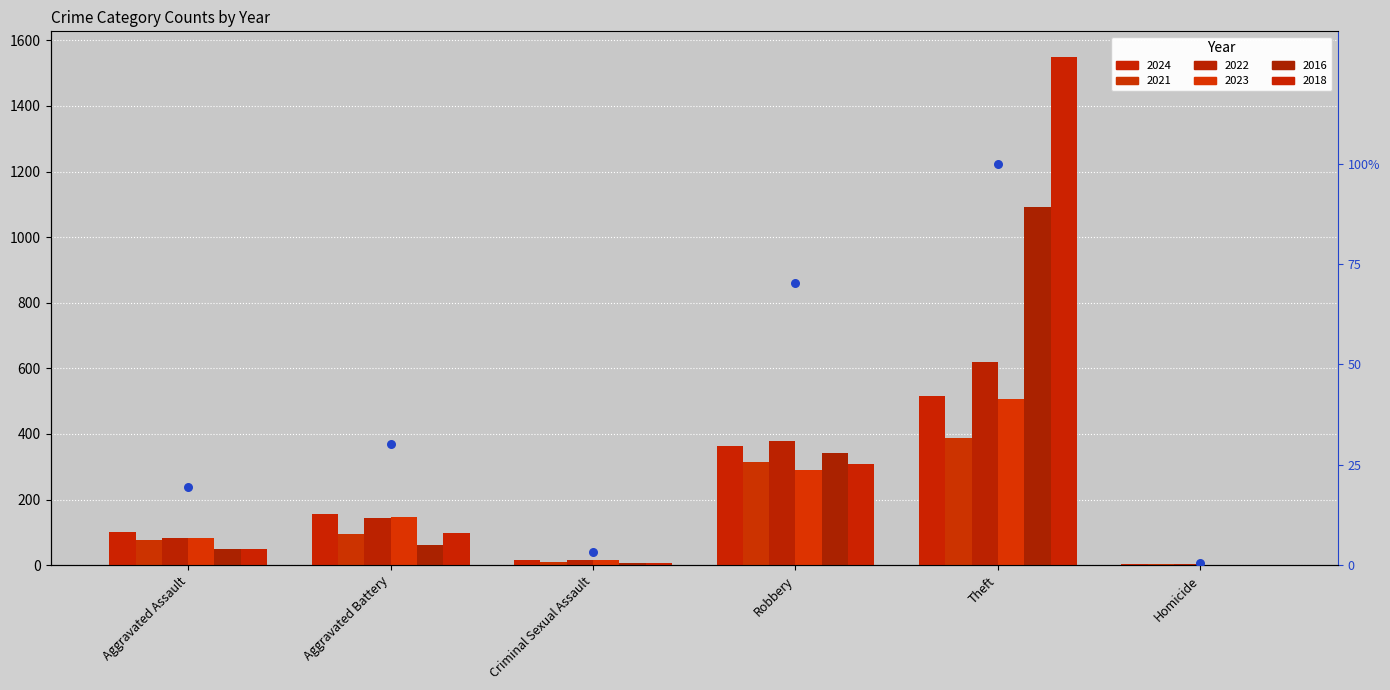

Between Aggravated Assault and Robbery, which is larger?

Robbery